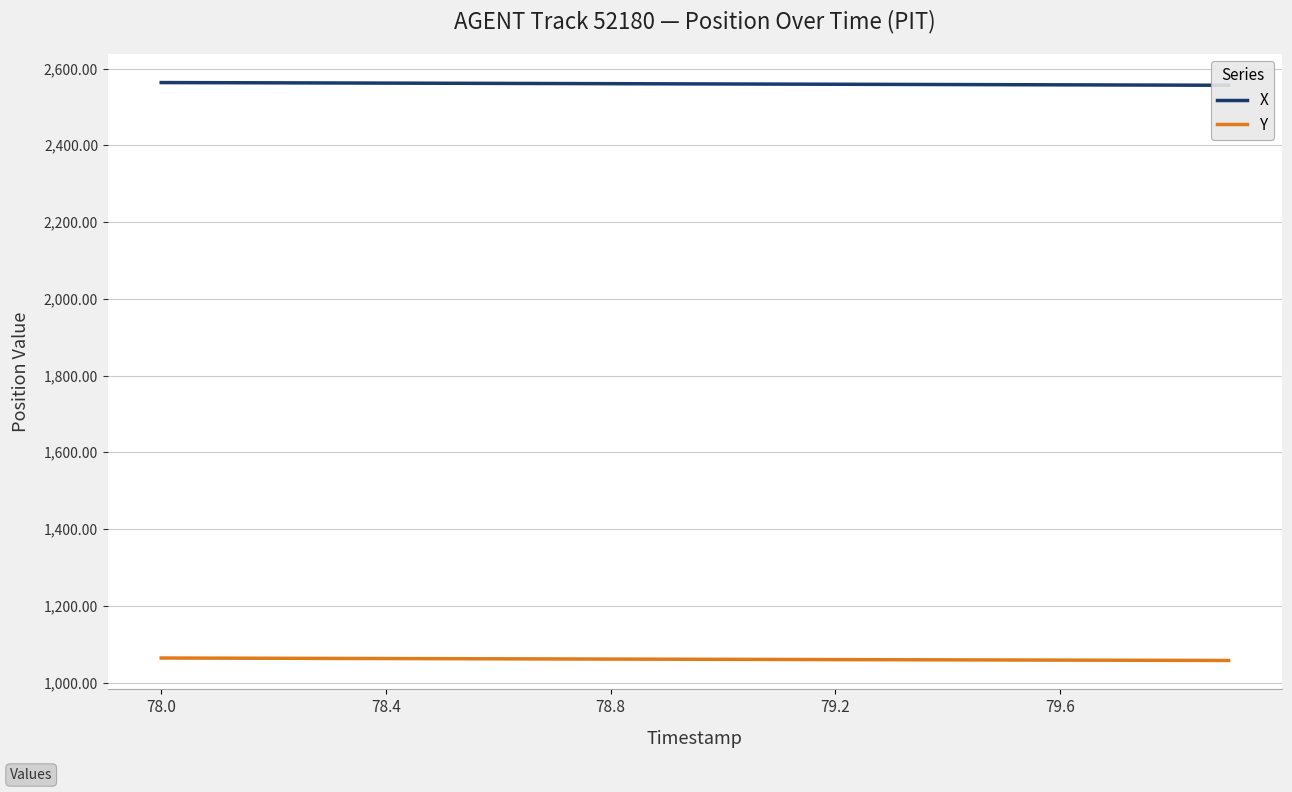

What is the maximum value for Y?

1063.9